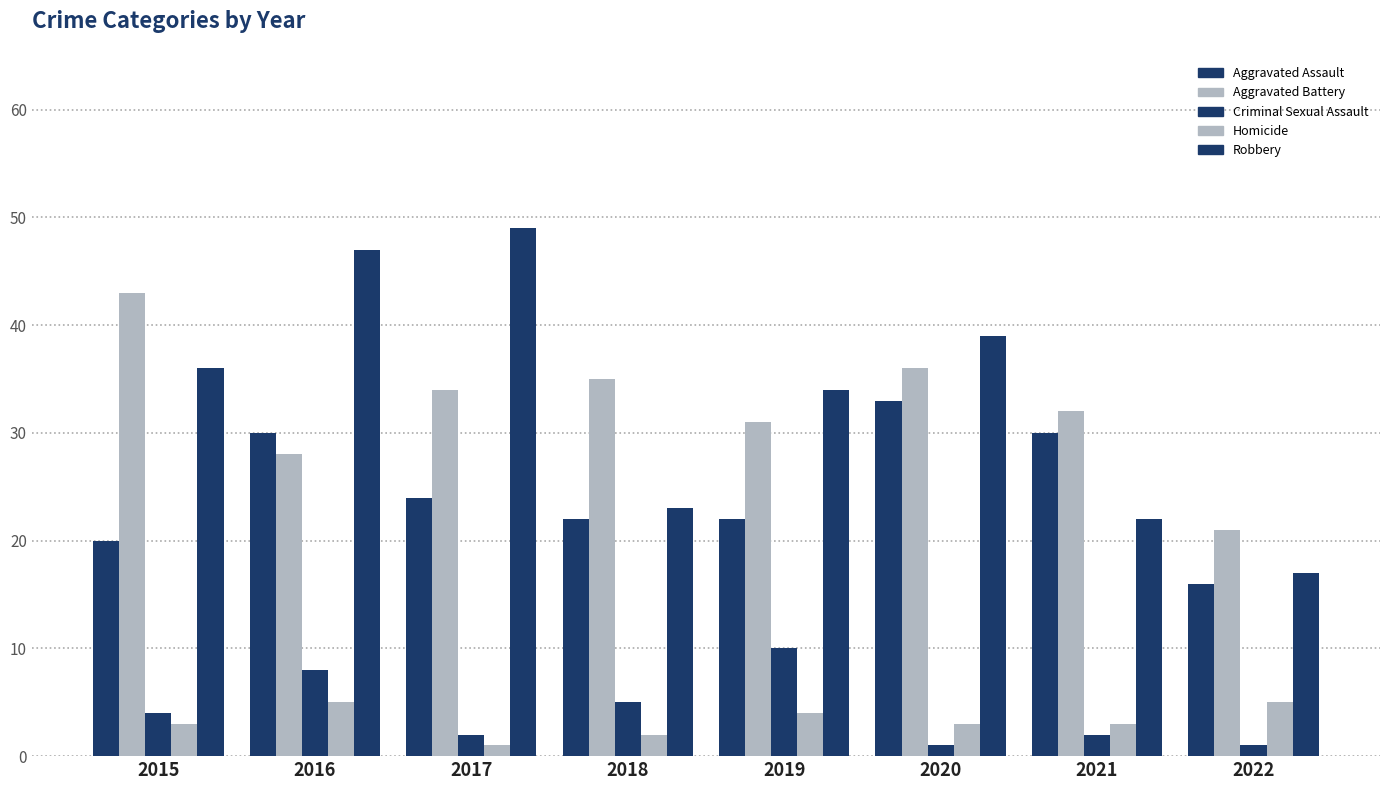

How many distinct data groups are displayed?

5